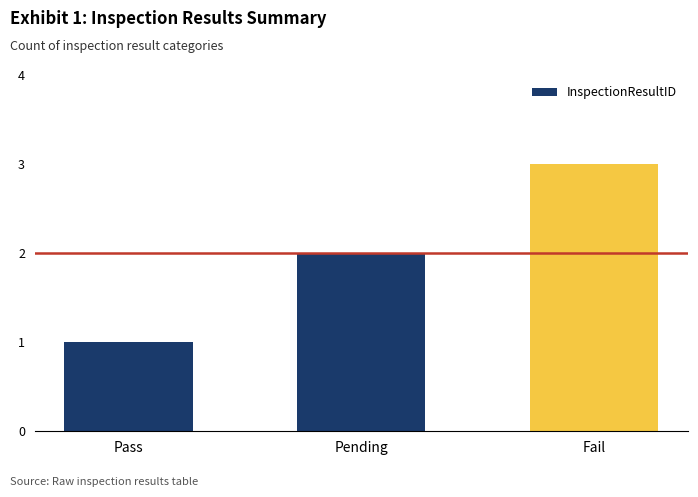

Is it true that the value at Pending is 2?

True